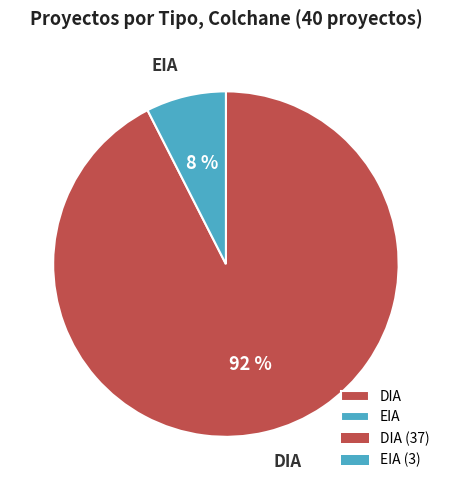

Is EIA the majority of the pie?

No